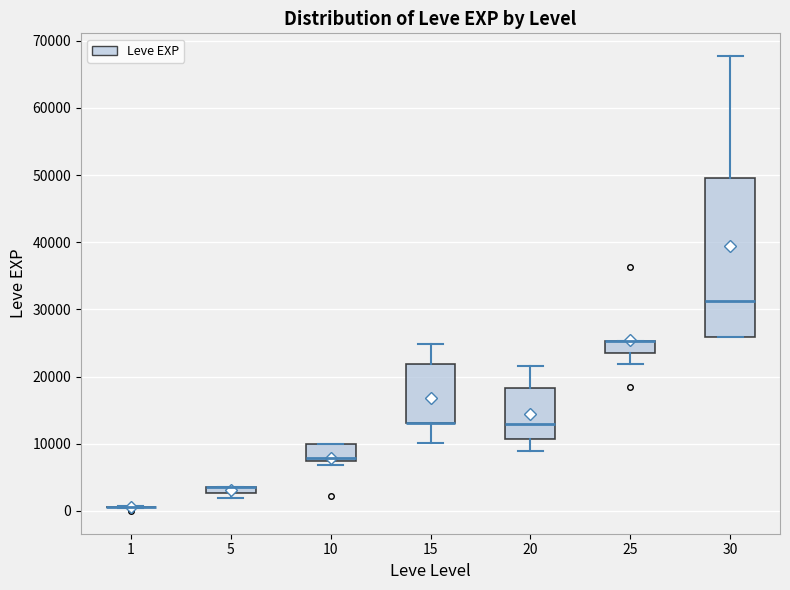

Comparing the boxes themselves (not the whiskers), which one is the tallest?

30